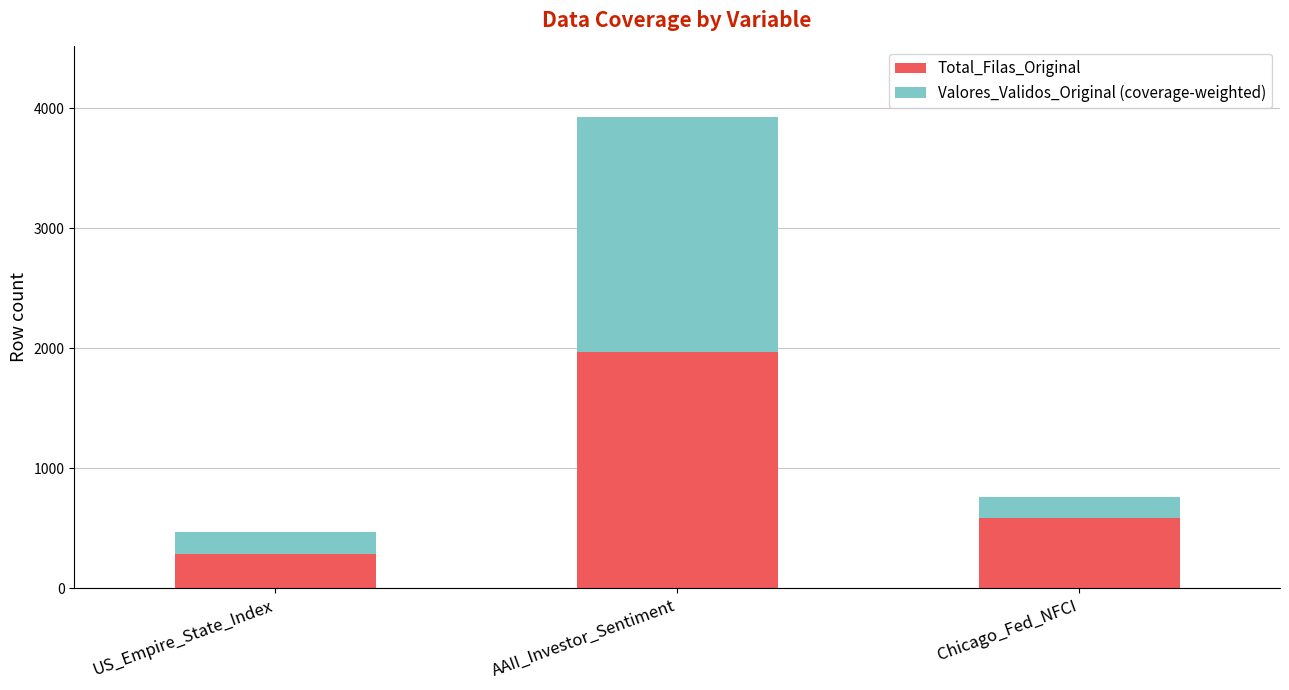

List the labels in order of Total_Filas_Original value, largest first.

AAII_Investor_Sentiment, Chicago_Fed_NFCI, US_Empire_State_Index